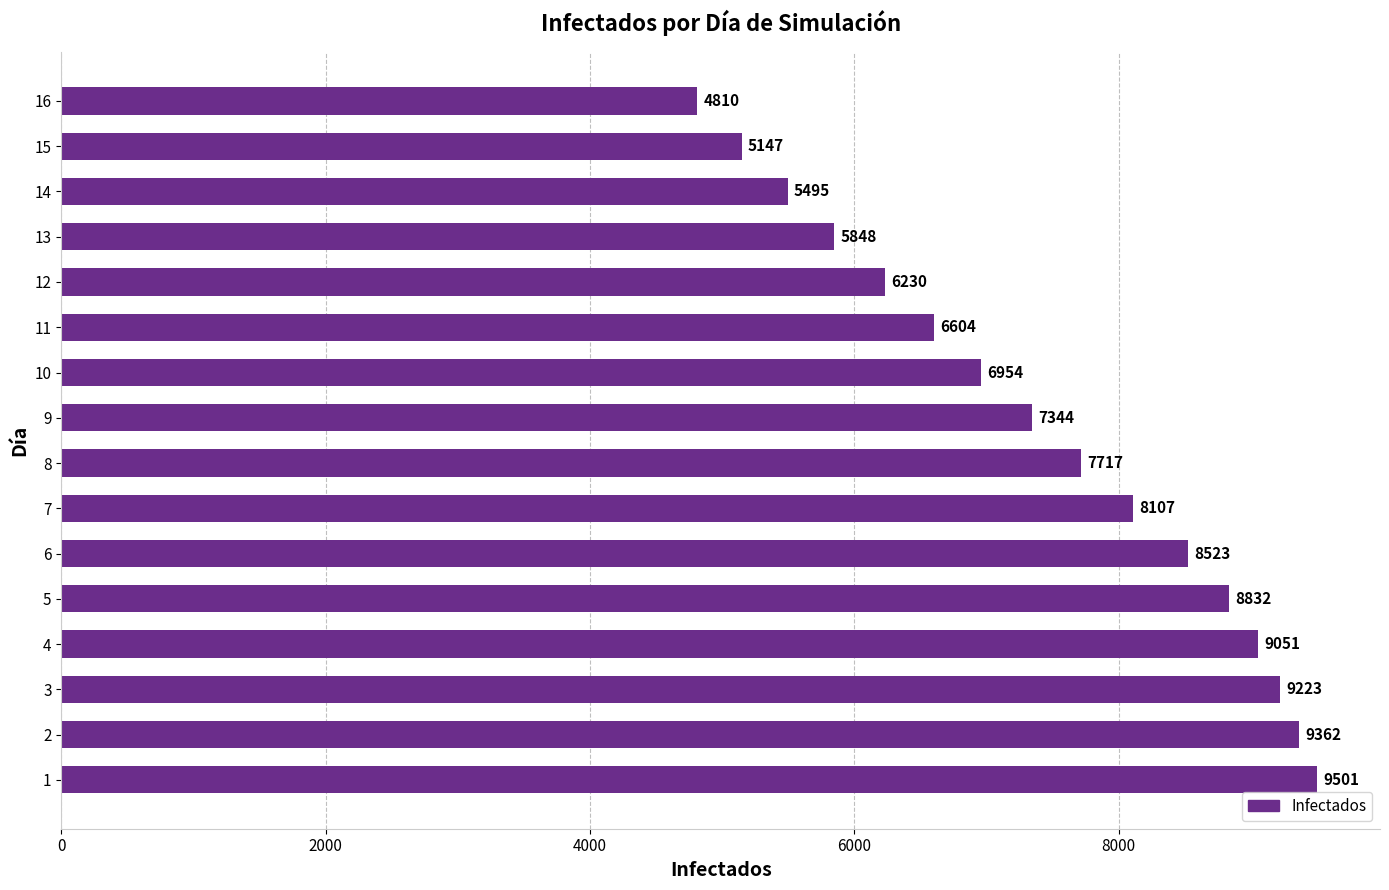

How many data points does each series have?

16